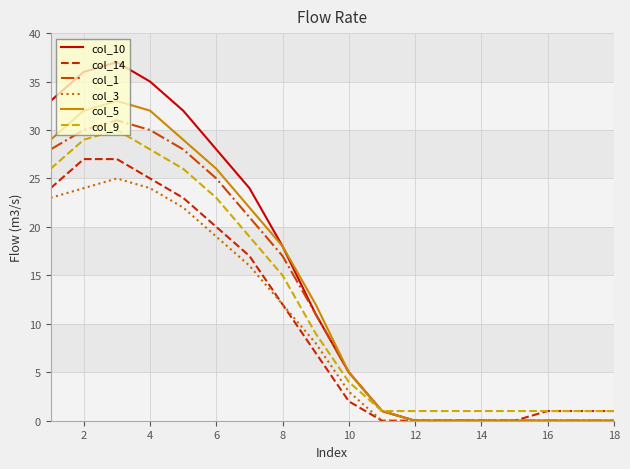

Which series has the widest spread of values?

col_10